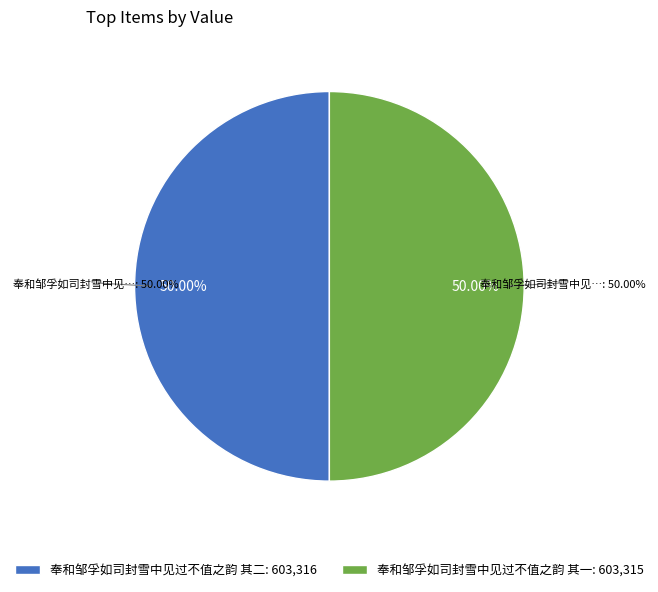

Is it true that 奉和邹孚如司封雪中见过不值之韵 其二 is 59% of the pie?

False